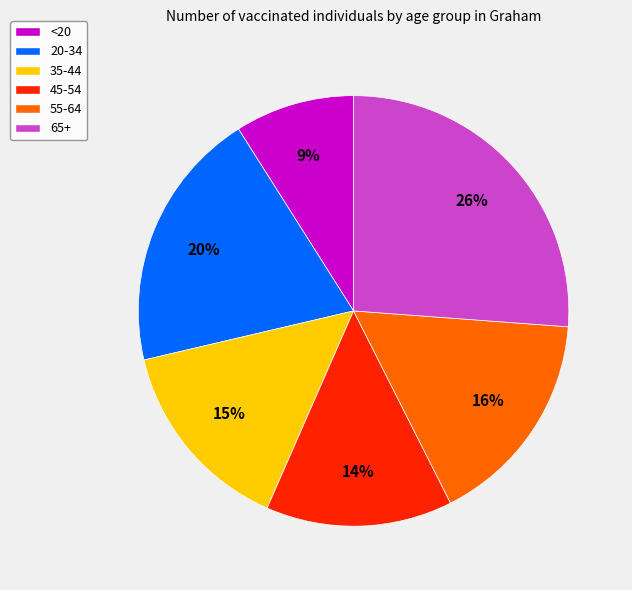

How many slices are in this pie chart?

6